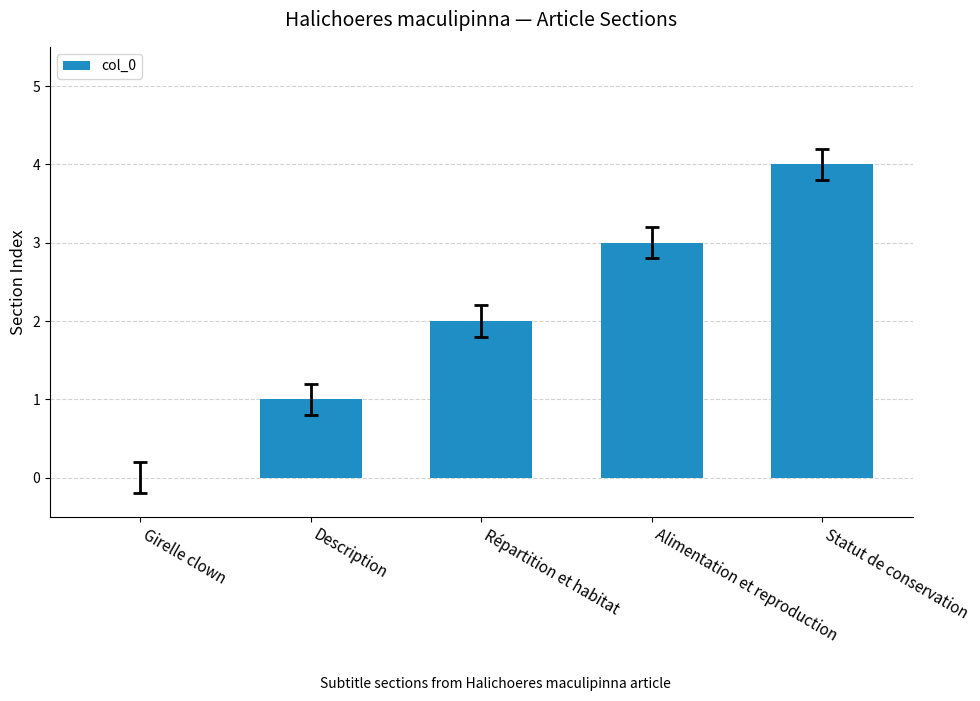

Count the number of data series in this chart.

1